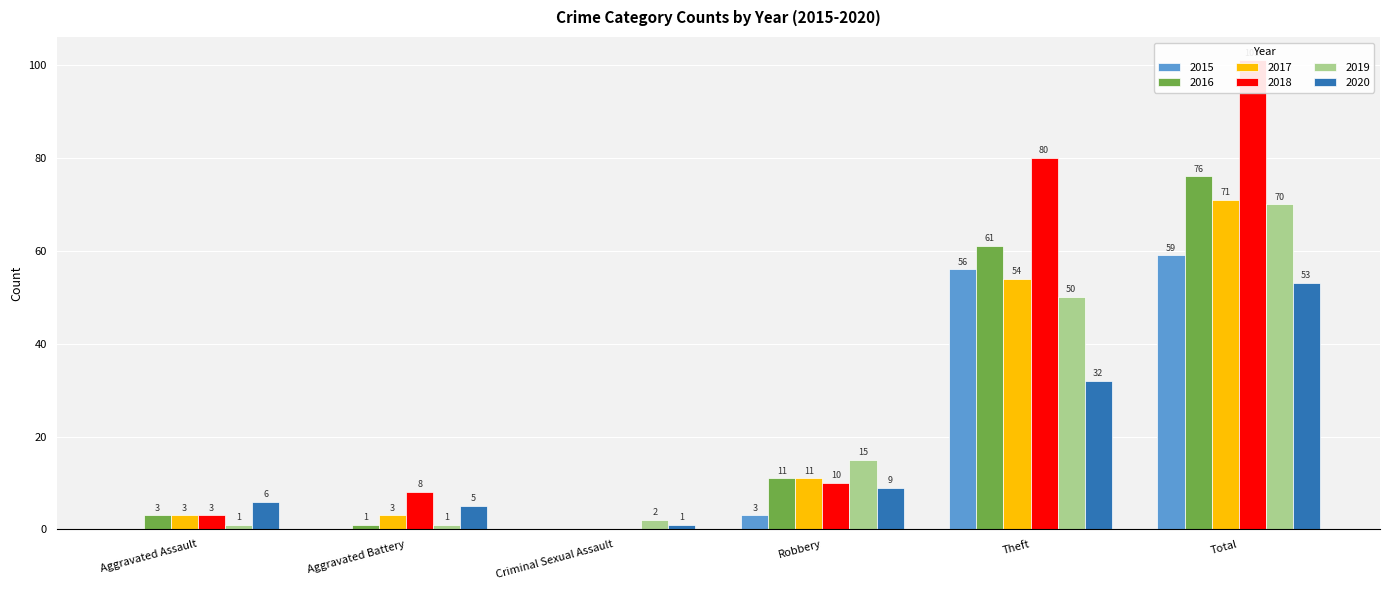

Rank the categories by 2020 value from lowest to highest.

Criminal Sexual Assault, Aggravated Battery, Aggravated Assault, Robbery, Theft, Total